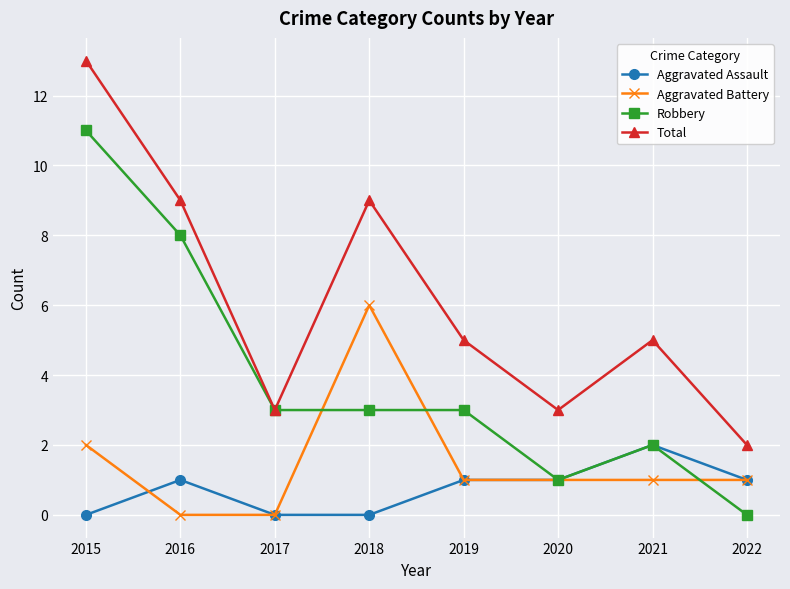

What is the value of the Total point at the 8th from the left?

2